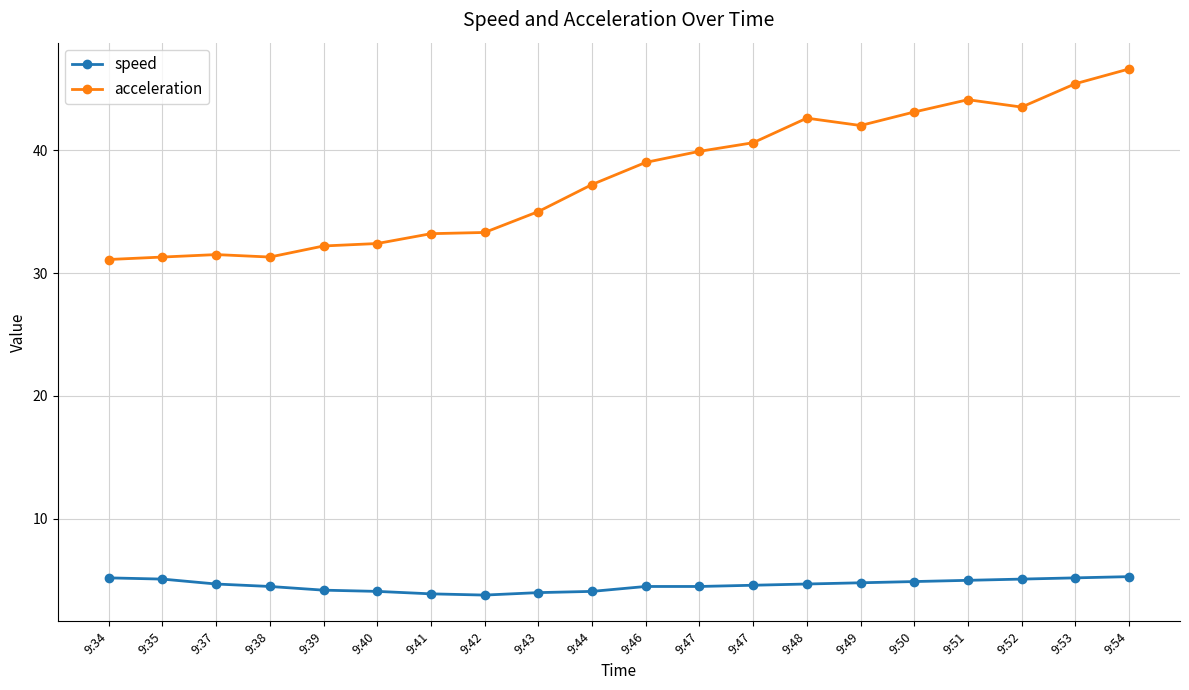

Between 9:46 and 9:53, which series saw the biggest shift?

acceleration